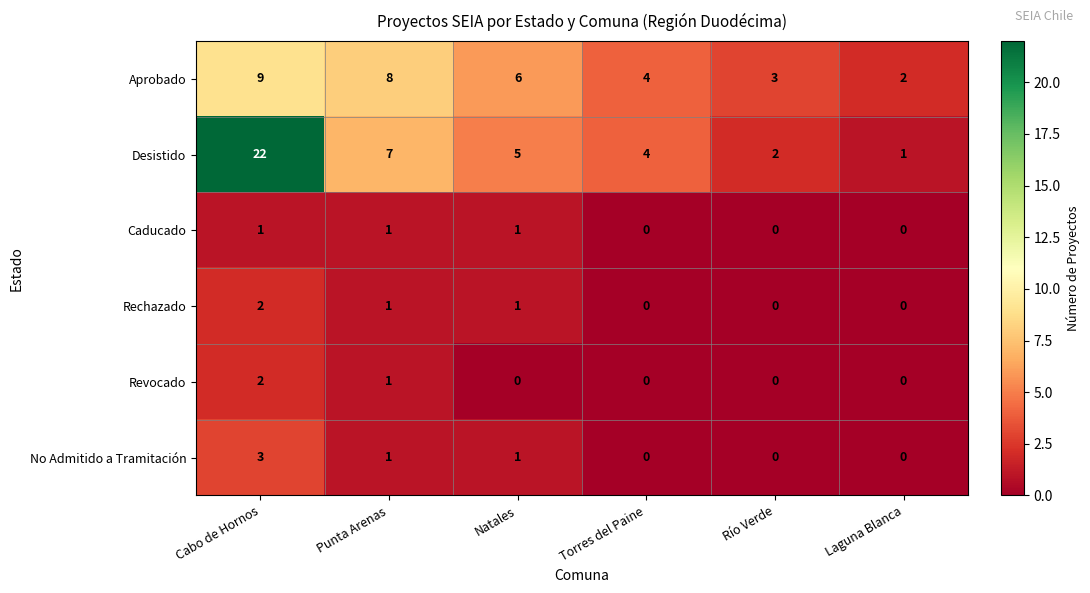

Is the value of Caducado at Natales greater than the value of Desistido at Punta Arenas?

No